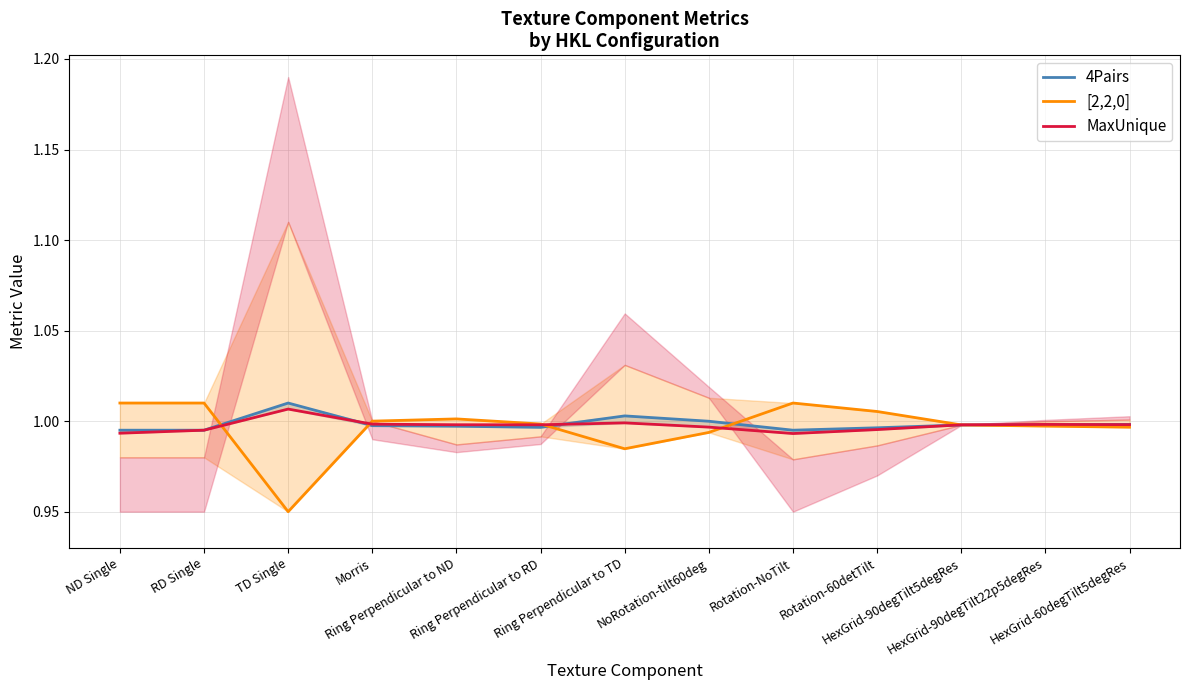

In 4Pairs, how many points are lower than both neighbors (excluding endpoints)?

2